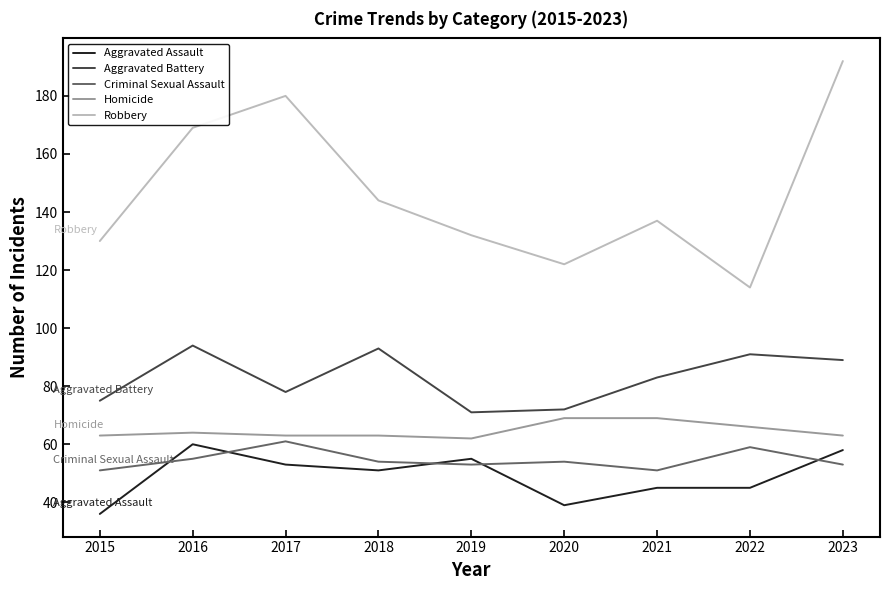

True or false: Homicide and Aggravated Battery intersect in this chart.

False